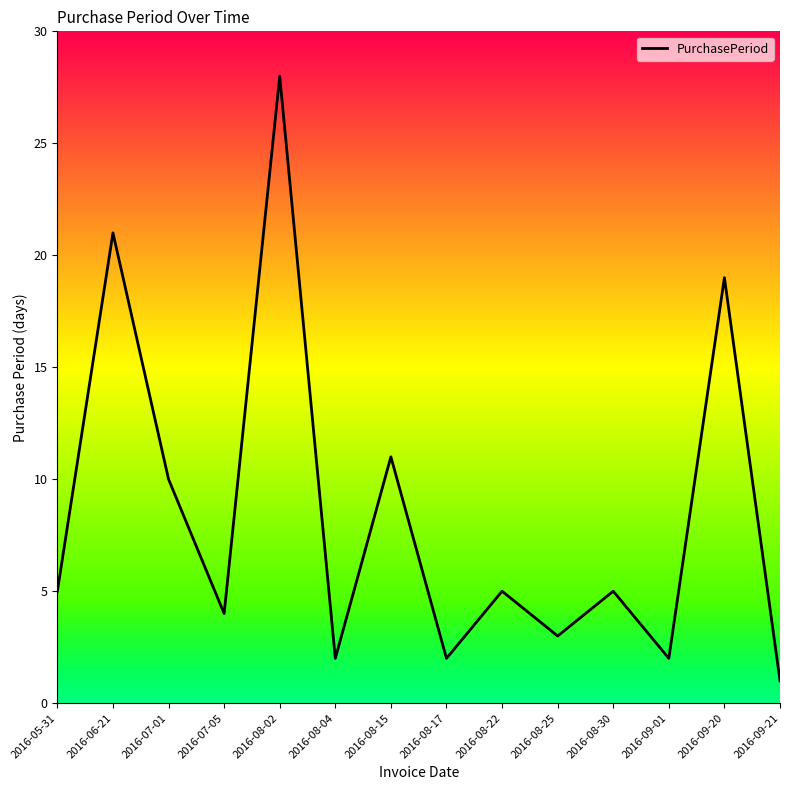

What is the difference between the maximum and second lowest values?

26